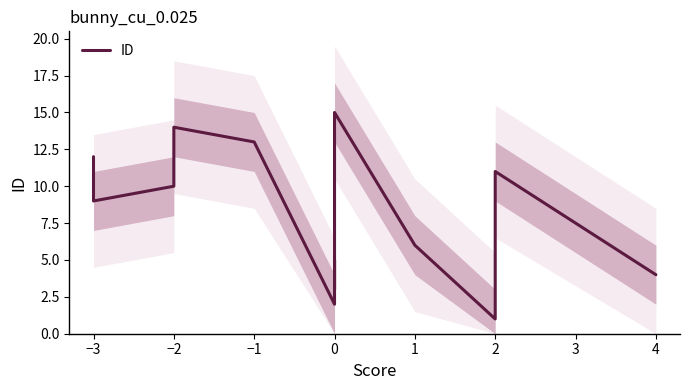

Which has a higher value, 2 or 1?

2